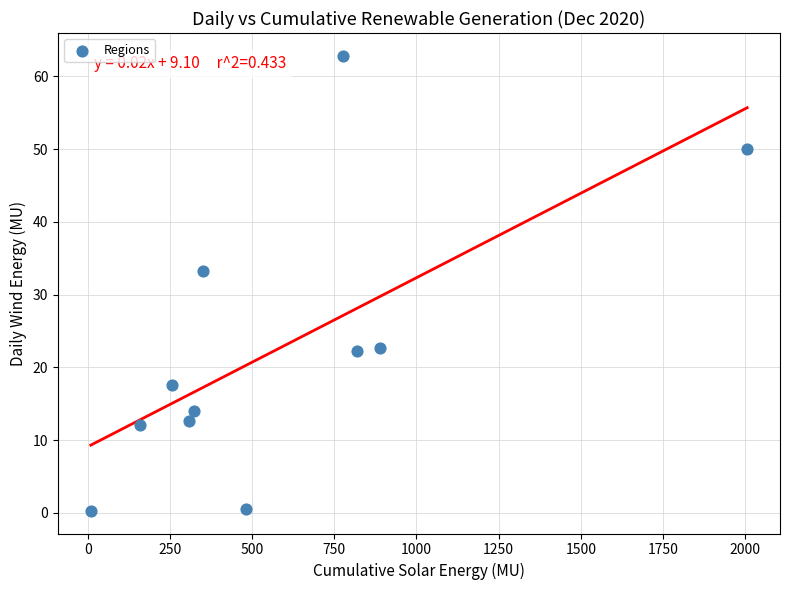

What Y value in the scatter plot is closest to 31?

33.2